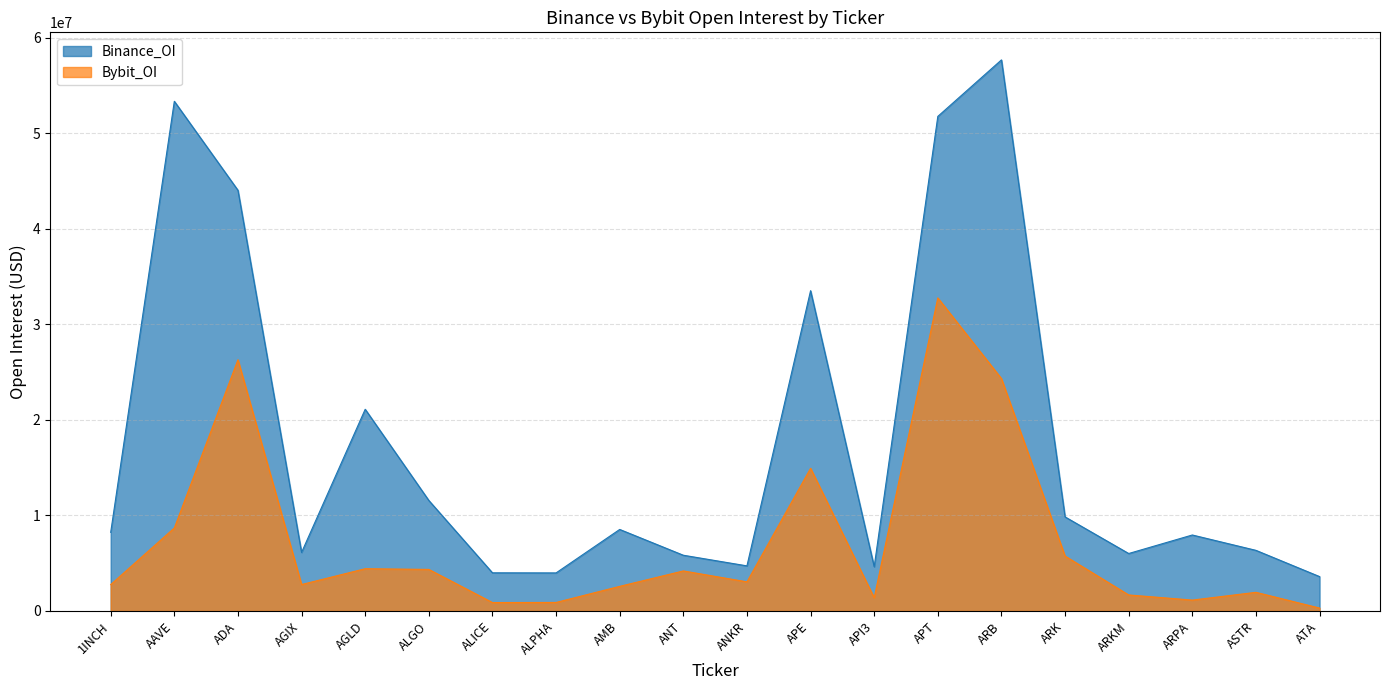

How many values in the Bybit_OI series are below 3047004?

10